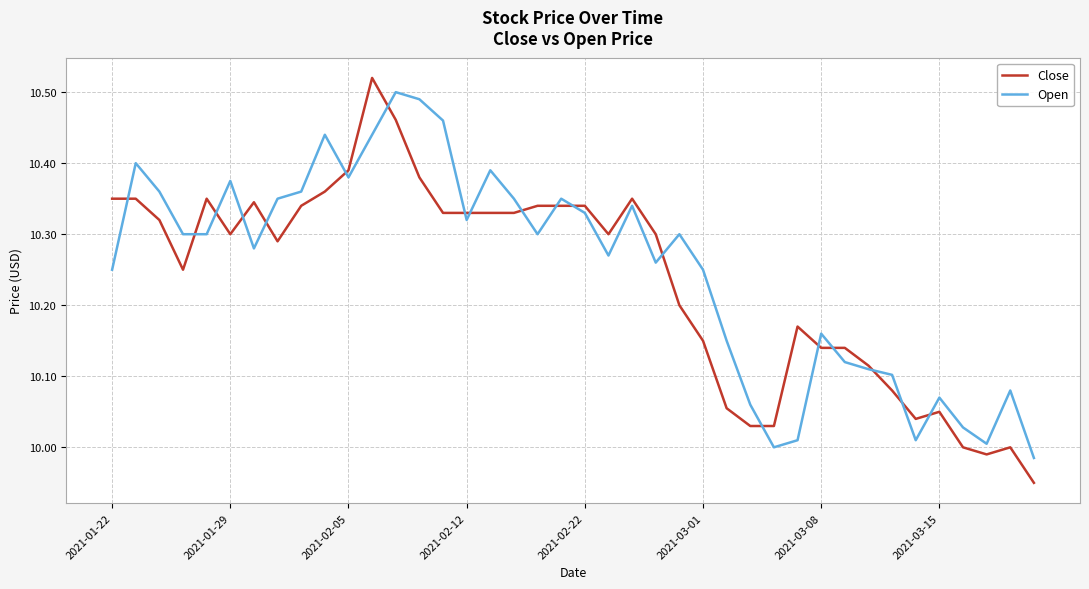

Which series has the widest spread of values?

Close